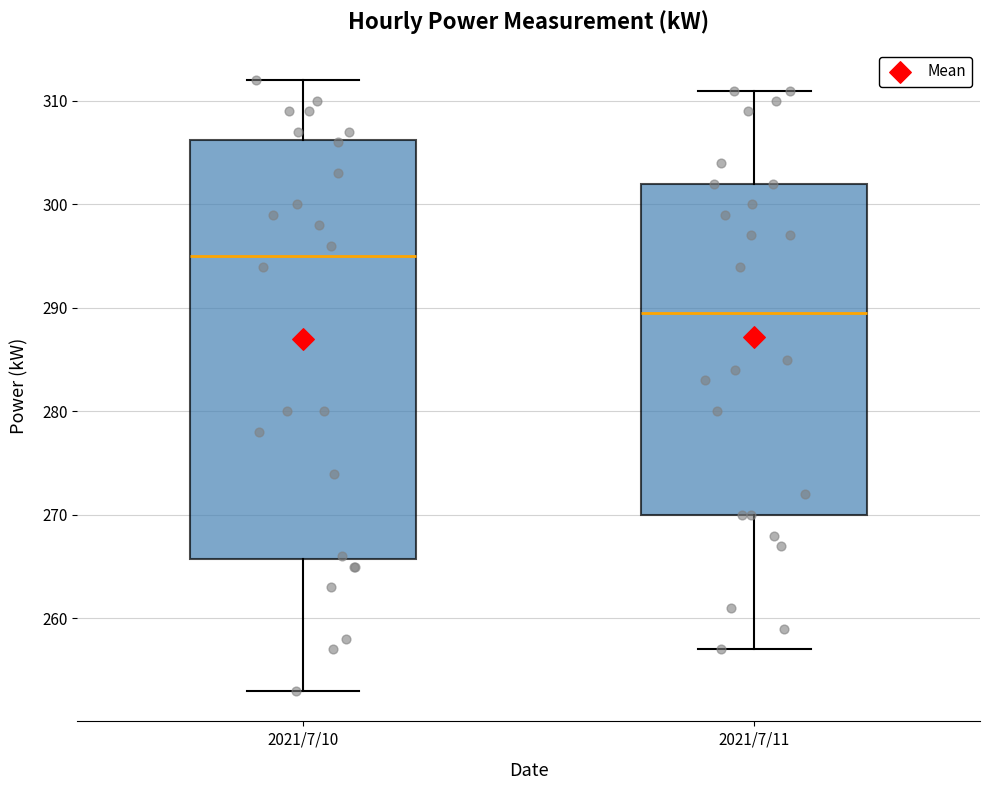

Which box's median line is the lowest?

2021/7/11